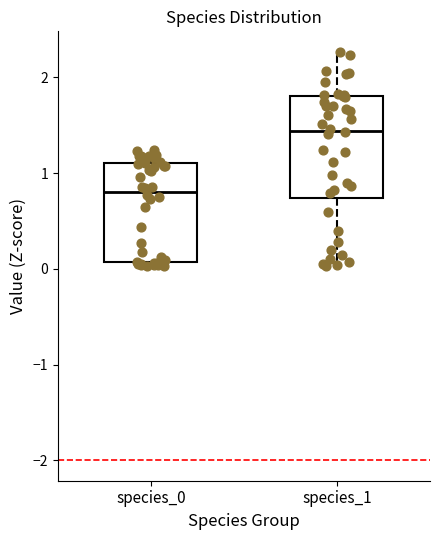

Where does the median line of the box for species_1 sit on the y-axis? The values are not printed on the chart, so give them approximately, as read against the axis.

1.4